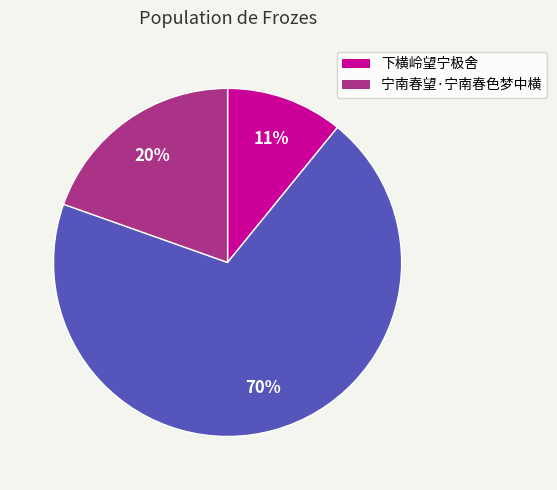

Count the number of slices in the pie.

3